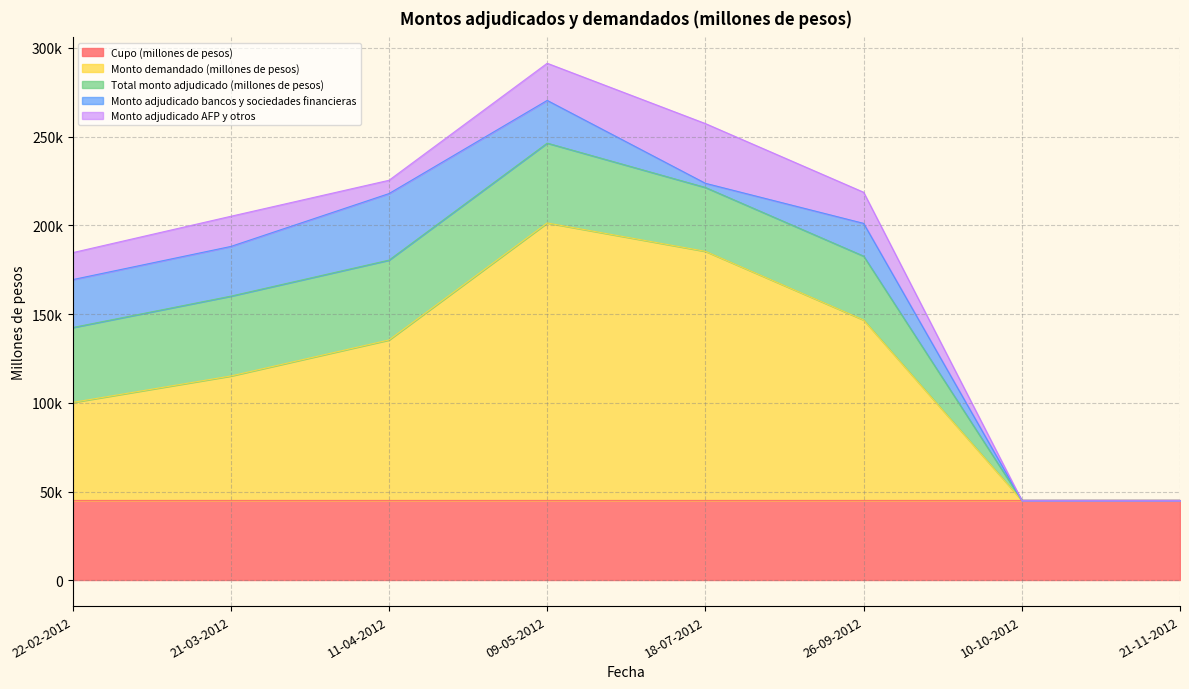

At which category does Monto adjudicado bancos y sociedades financieras reach its first local valley?

18-07-2012